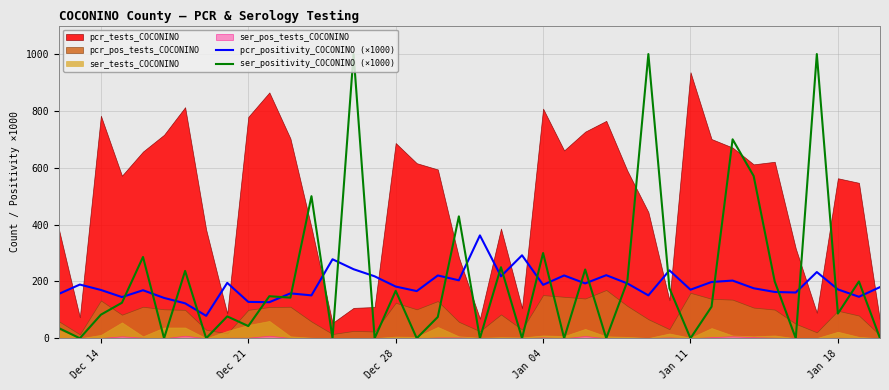

What is the lowest value of the pcr_positivity_COCONINO (×1000) series?

79